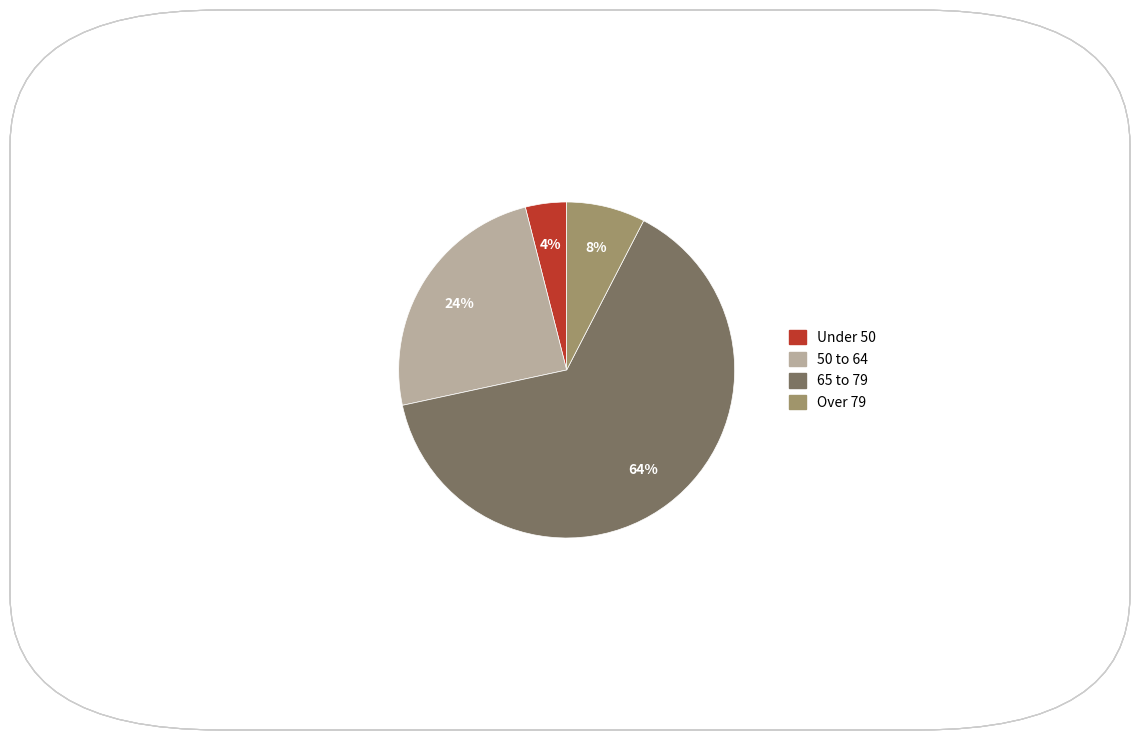

To the nearest percent, what is the average slice percentage?

25%